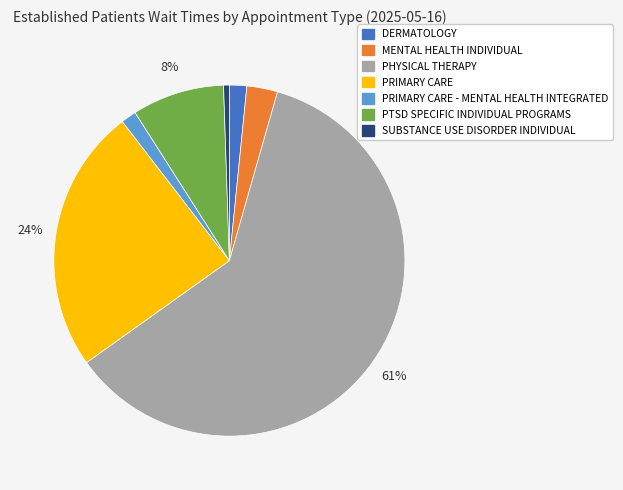

To the nearest percent, what is the average slice percentage?

14%